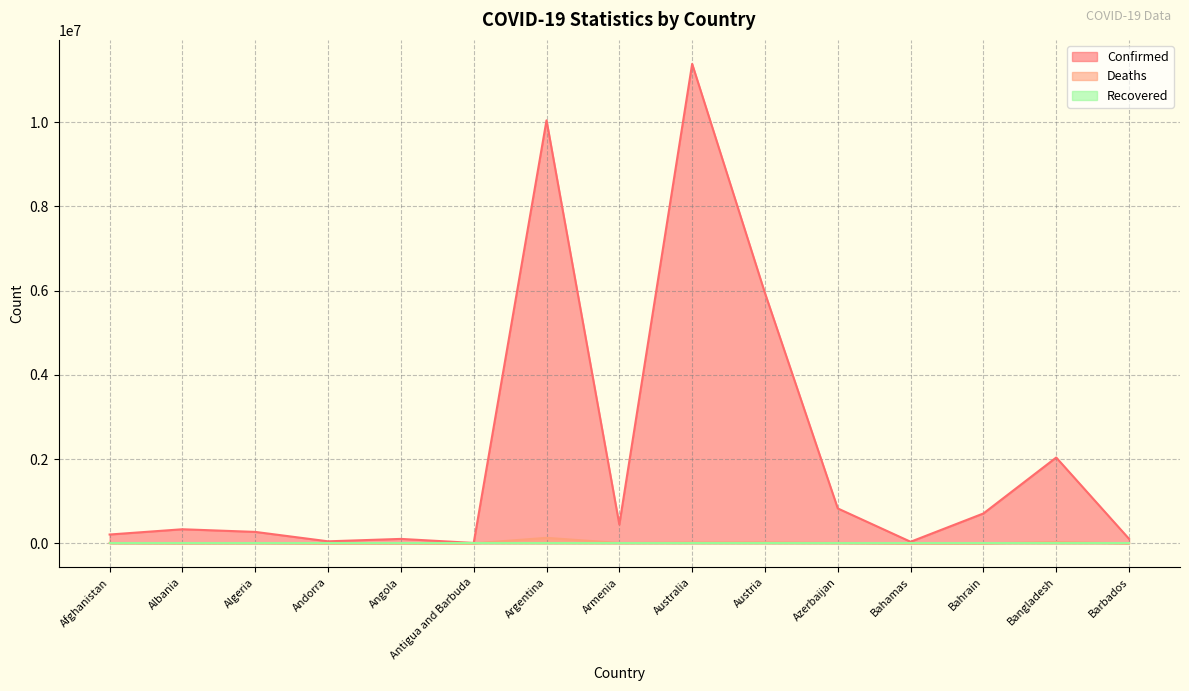

The value of Confirmed at Afghanistan is 321991. True or false?

False